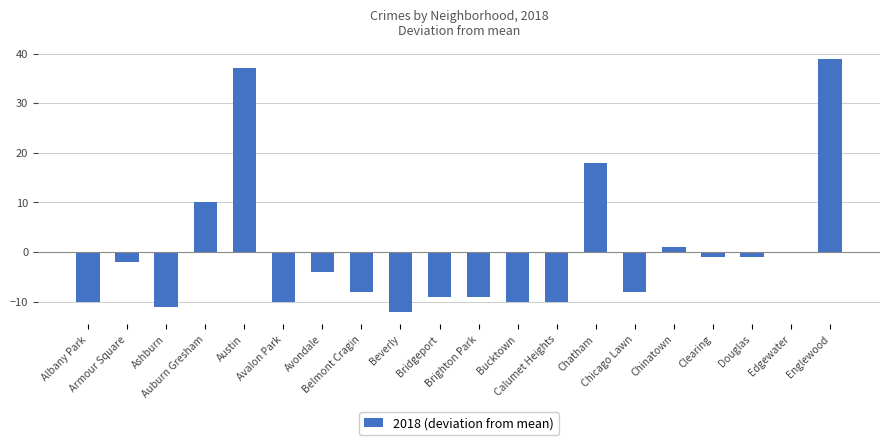

What value does the data have at Avalon Park, to the nearest 10?

-10